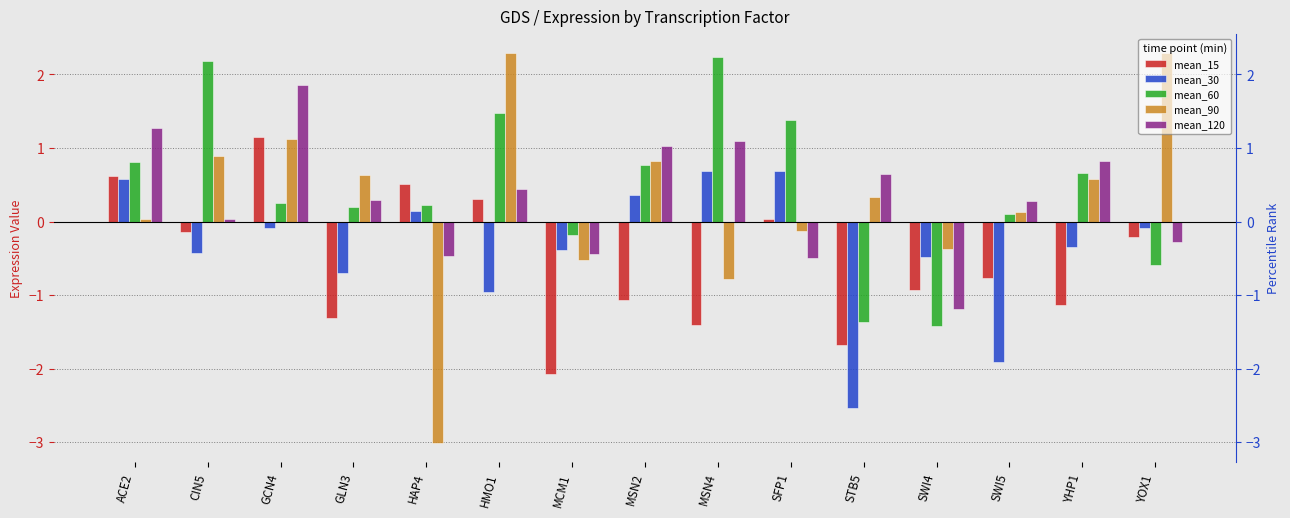

At which label does mean_60 reach its peak?

MSN4